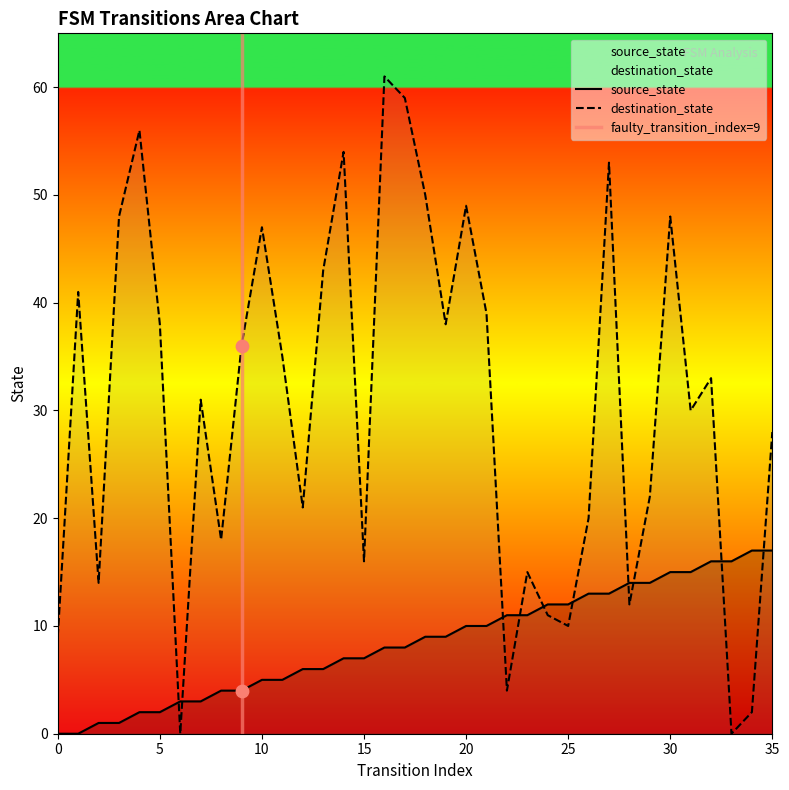

What are all the series names shown in the legend?

source_state, destination_state